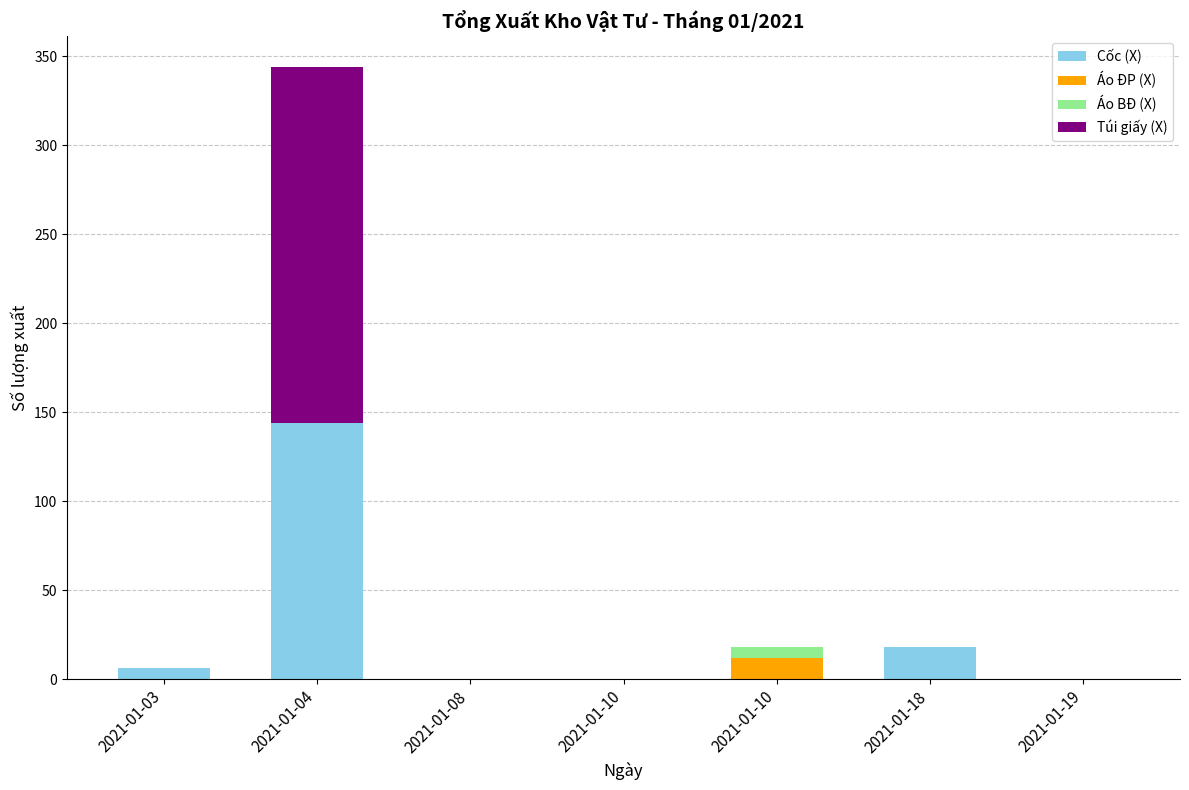

The Cốc (X) series shows 0 at 2021-01-10. True or false?

True